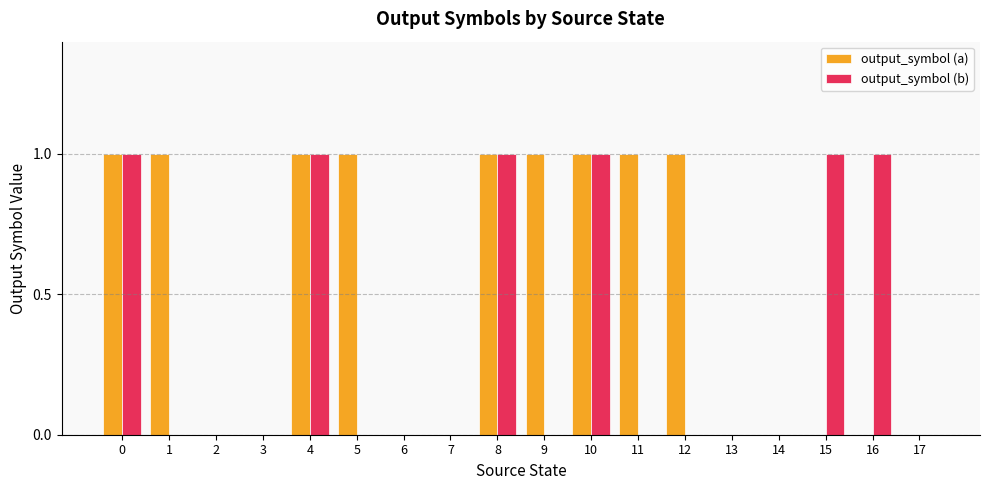

Reading left to right, transcribe all the data shown in this chart.

output_symbol (a): 0=1	1=1	2=0	3=0	4=1	5=1	6=0	7=0	8=1	9=1	10=1	11=1	12=1	13=0	14=0	15=0	16=0	17=0
output_symbol (b): 0=1	1=0	2=0	3=0	4=1	5=0	6=0	7=0	8=1	9=0	10=1	11=0	12=0	13=0	14=0	15=1	16=1	17=0